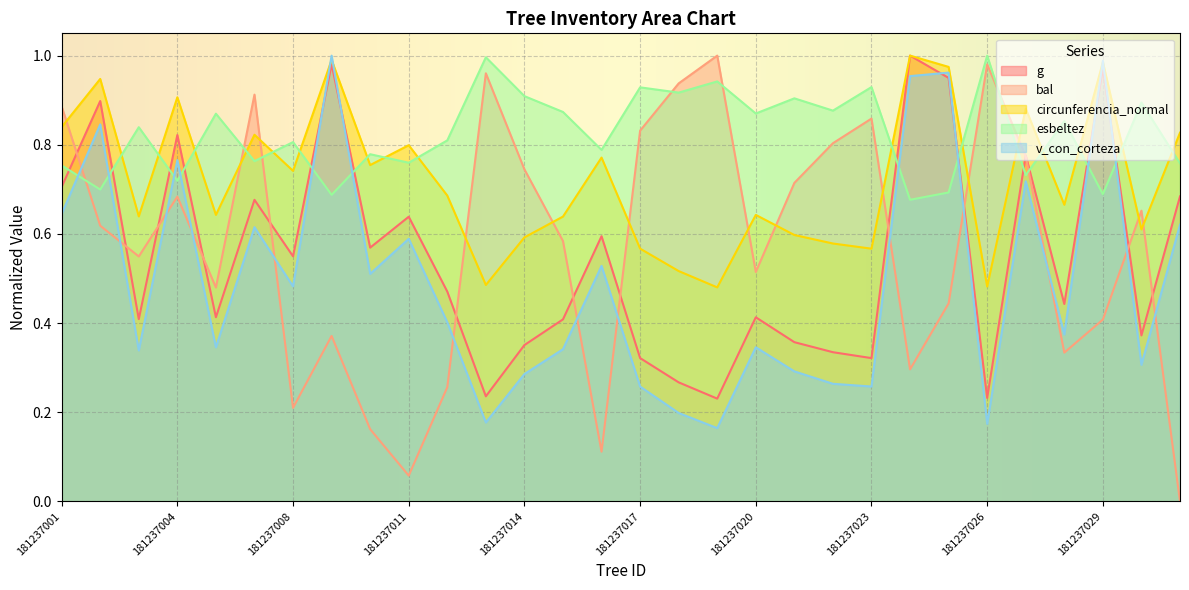

List the series in order of their peak value, highest first.

g, bal, circunferencia_normal, esbeltez, v_con_corteza